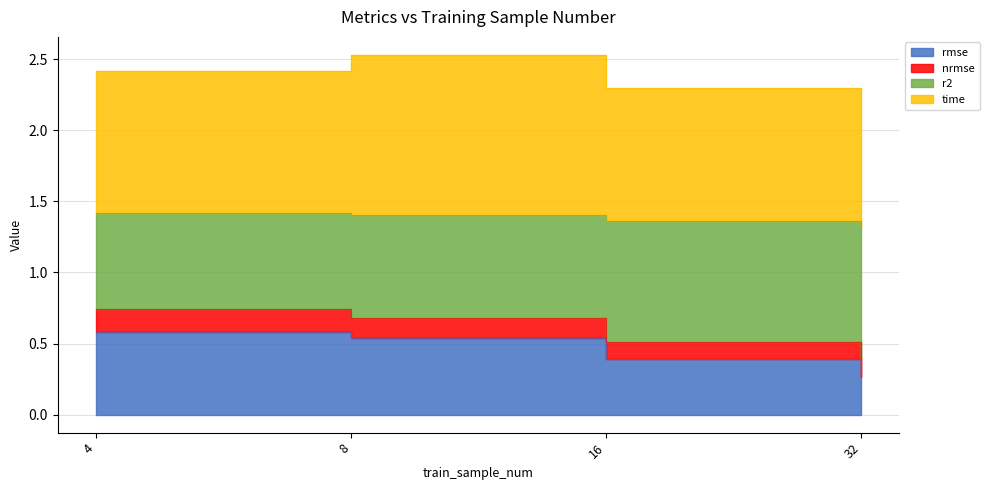

What is the difference between the second highest and minimum values in the r2 series?

0.3